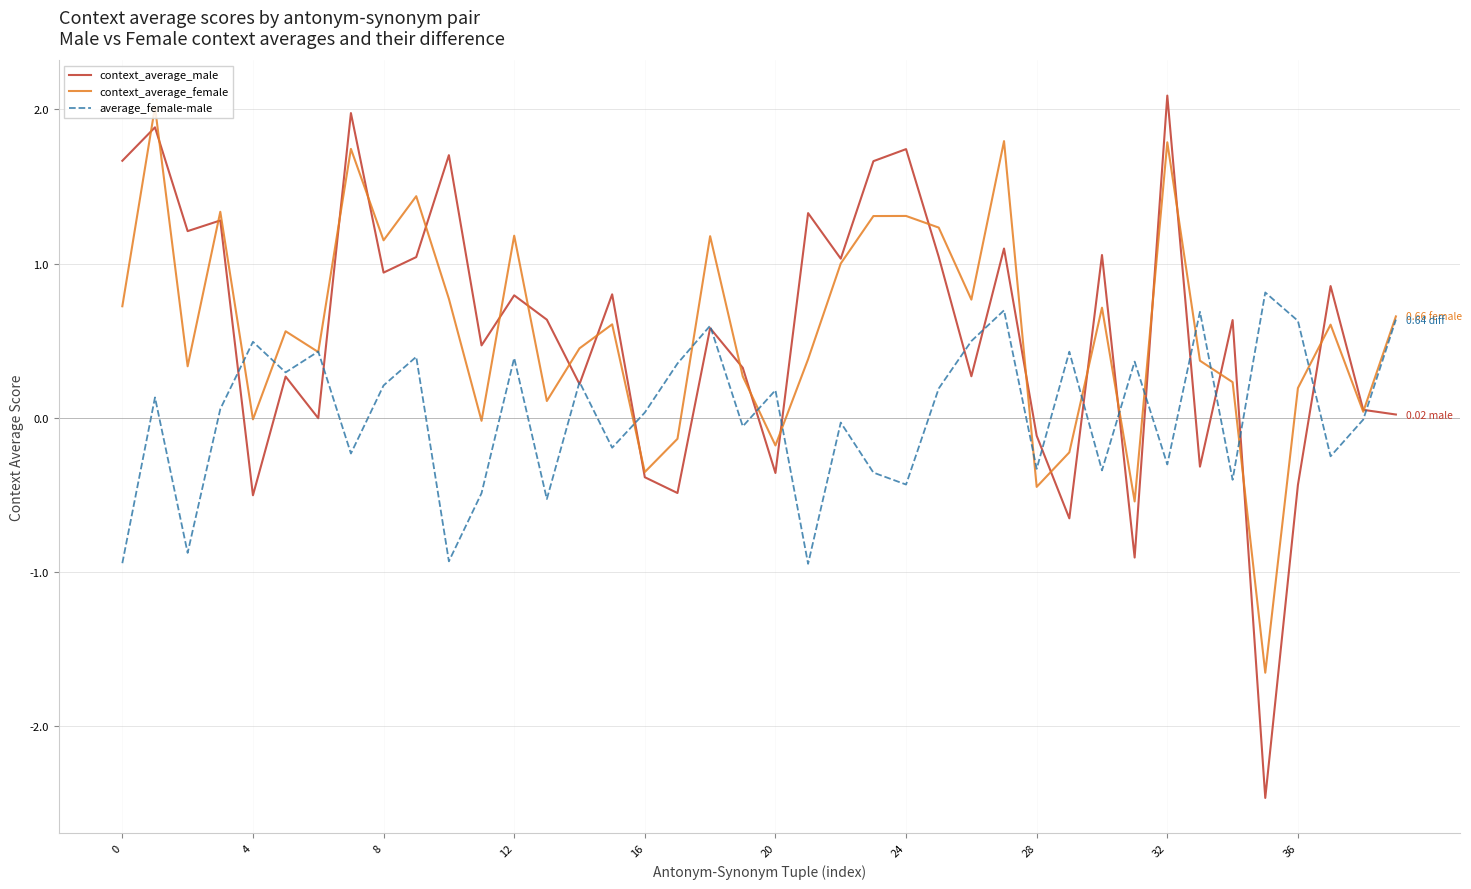

Which series has the largest range (max minus min)?

context_average_male